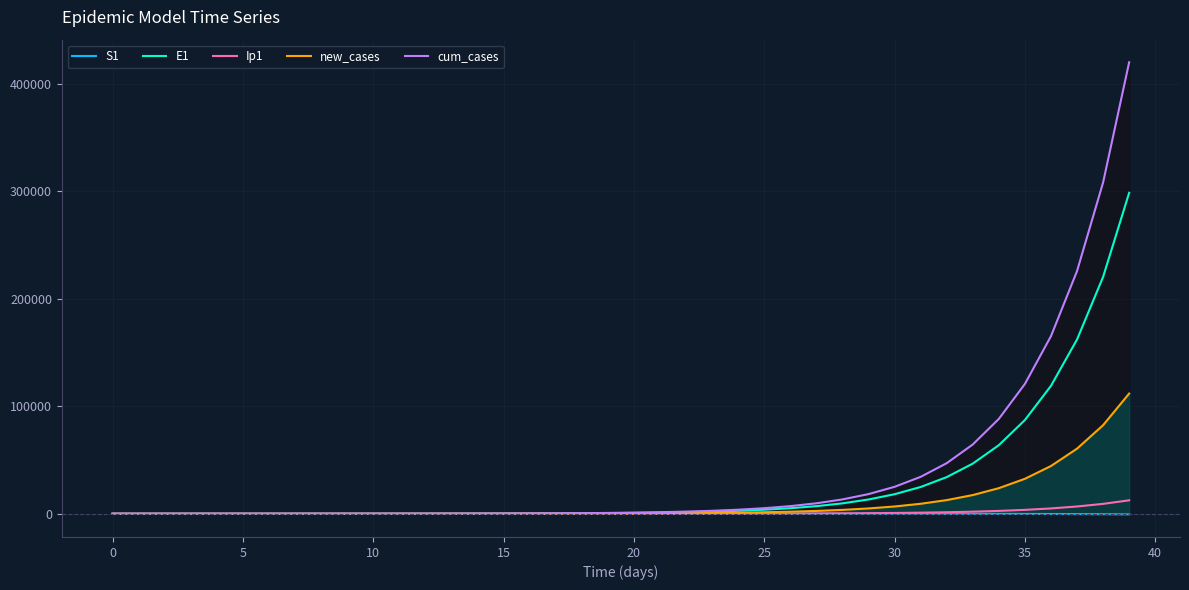

What is the label of the 26th point from the right?

14